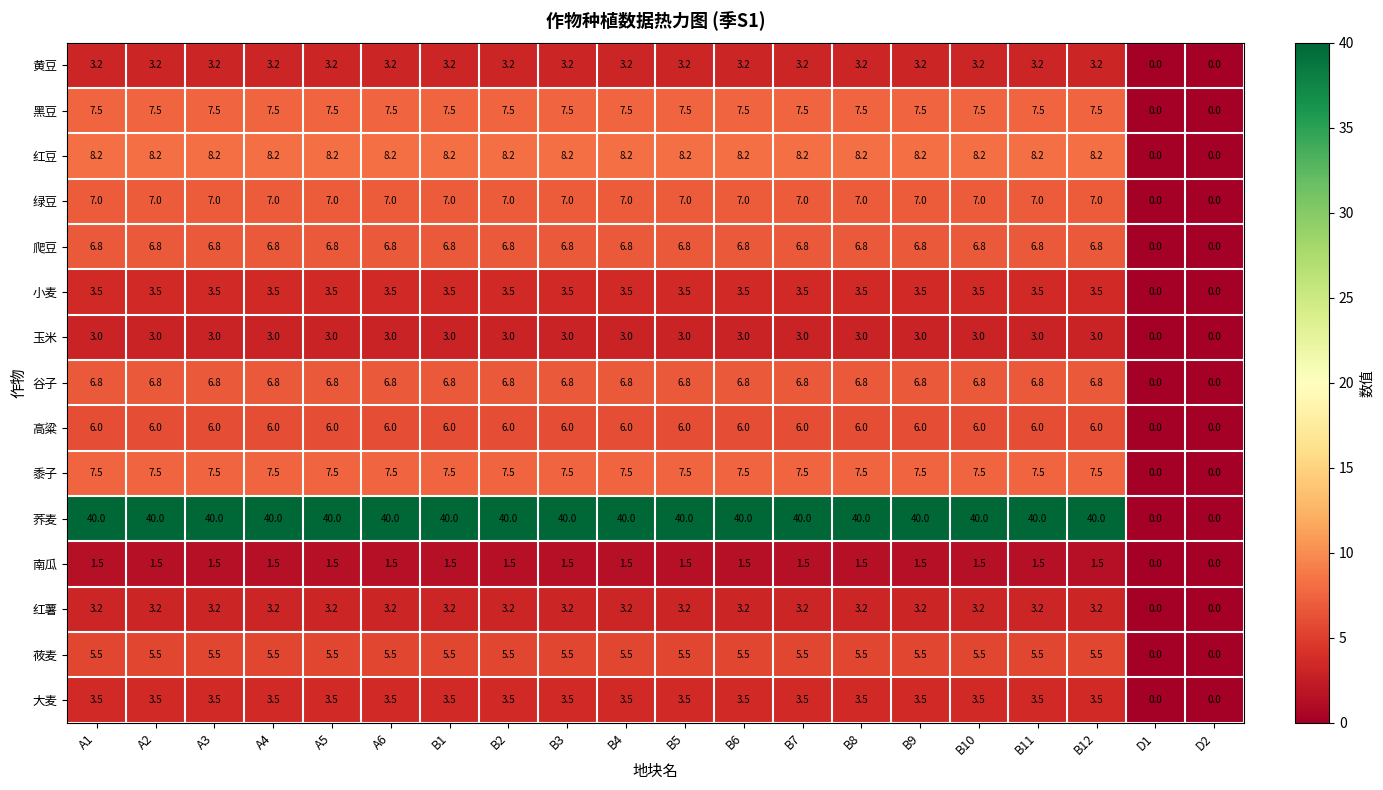

What is the sum of the 红薯 values at B1 and B9?

6.4